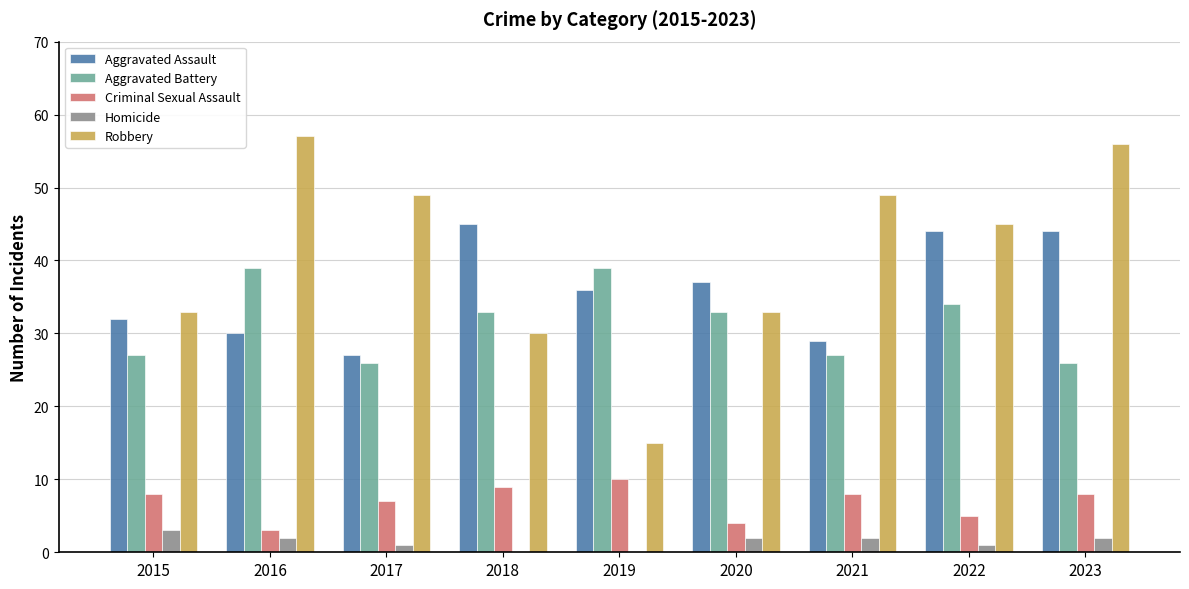

What is the average value of the Aggravated Battery series?

32